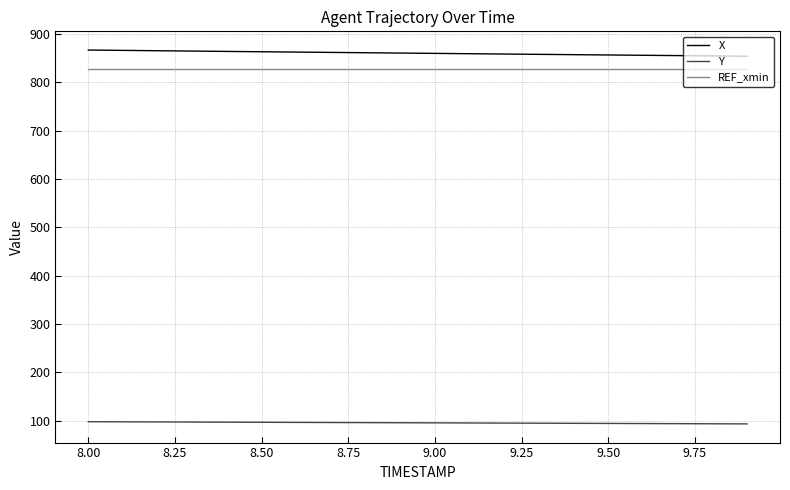

Does the chart have visible grid lines?

Yes